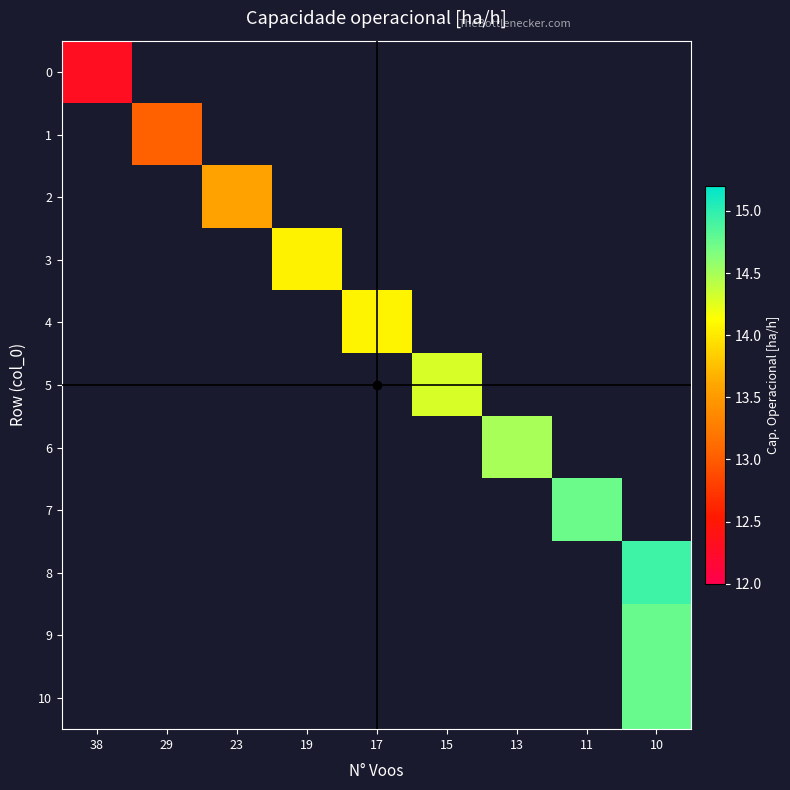

Which series has the widest spread of values?

row_0